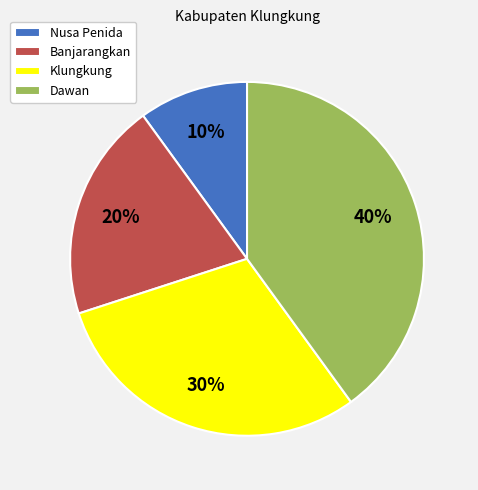

To the nearest percent, what percentage of the pie is Banjarangkan?

20%